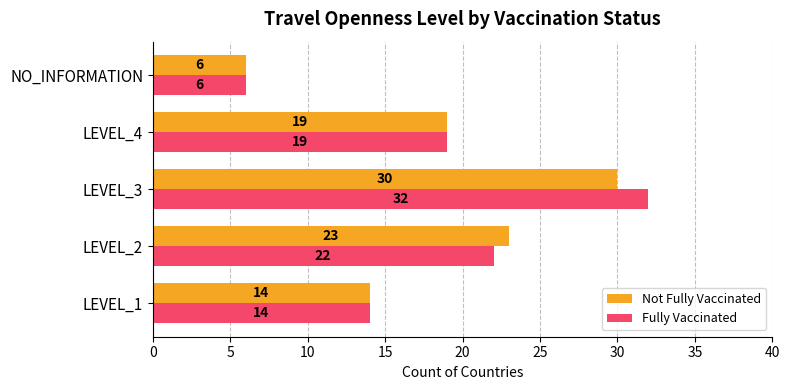

What is the difference between the maximum and second lowest values in the Not Fully Vaccinated series?

16